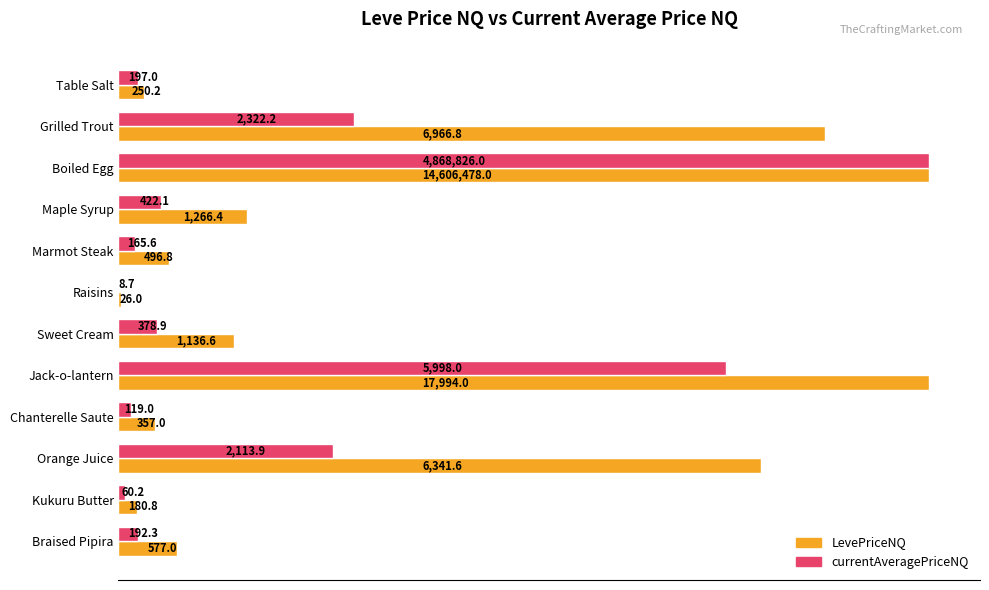

True or false: LevePriceNQ has a value of 250.2 at Table Salt.

True